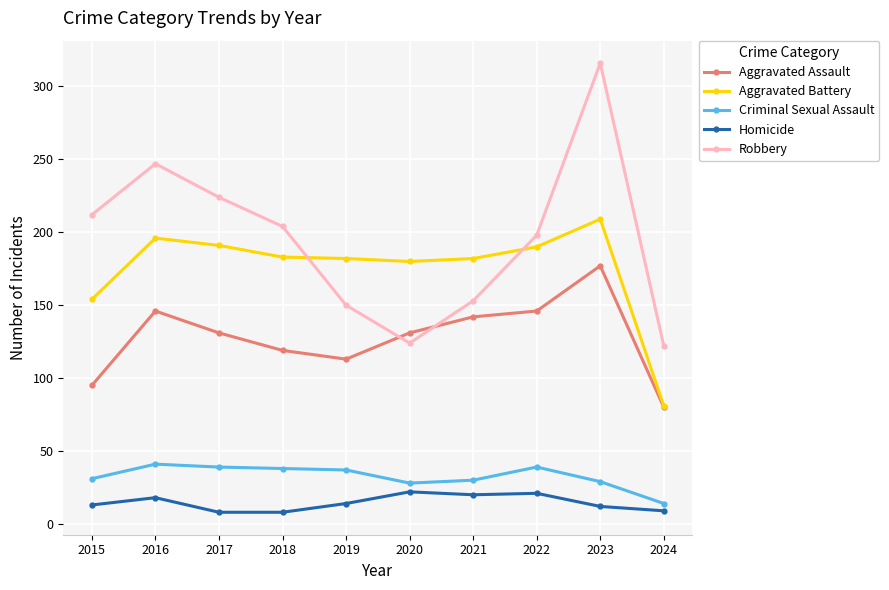

What is the difference between the second highest and minimum values in the Aggravated Battery series?

115